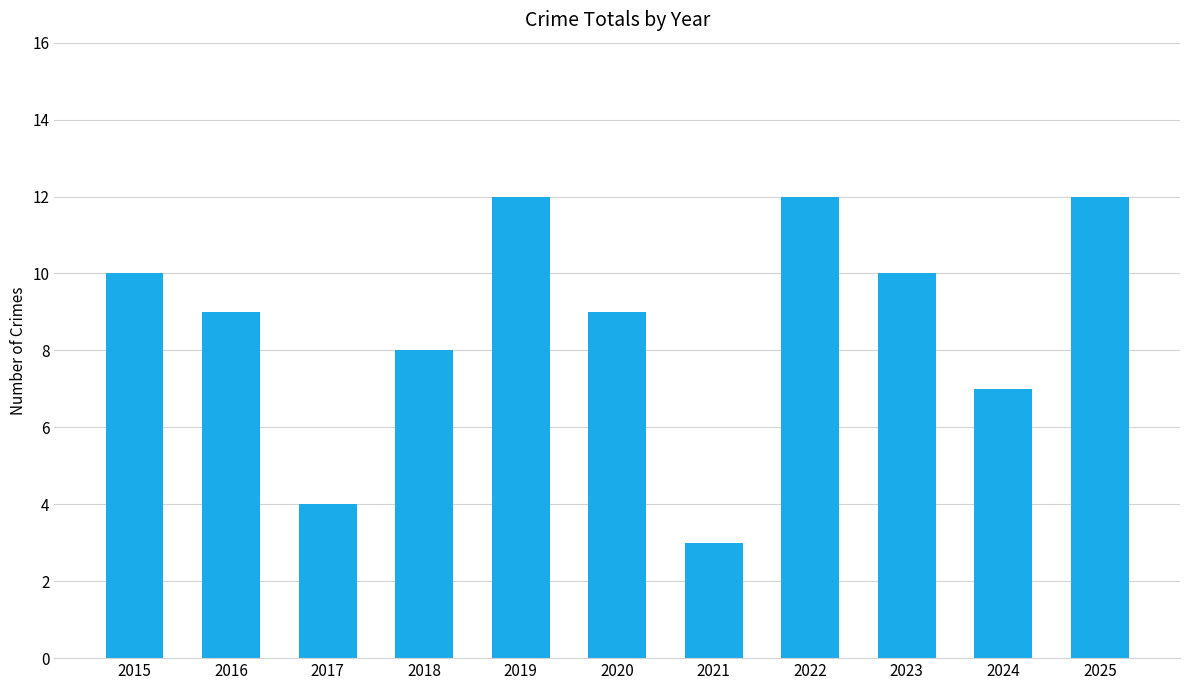

Reading left to right, transcribe all the data shown in this chart.

10	9	4	8	12	9	3	12	10	7	12